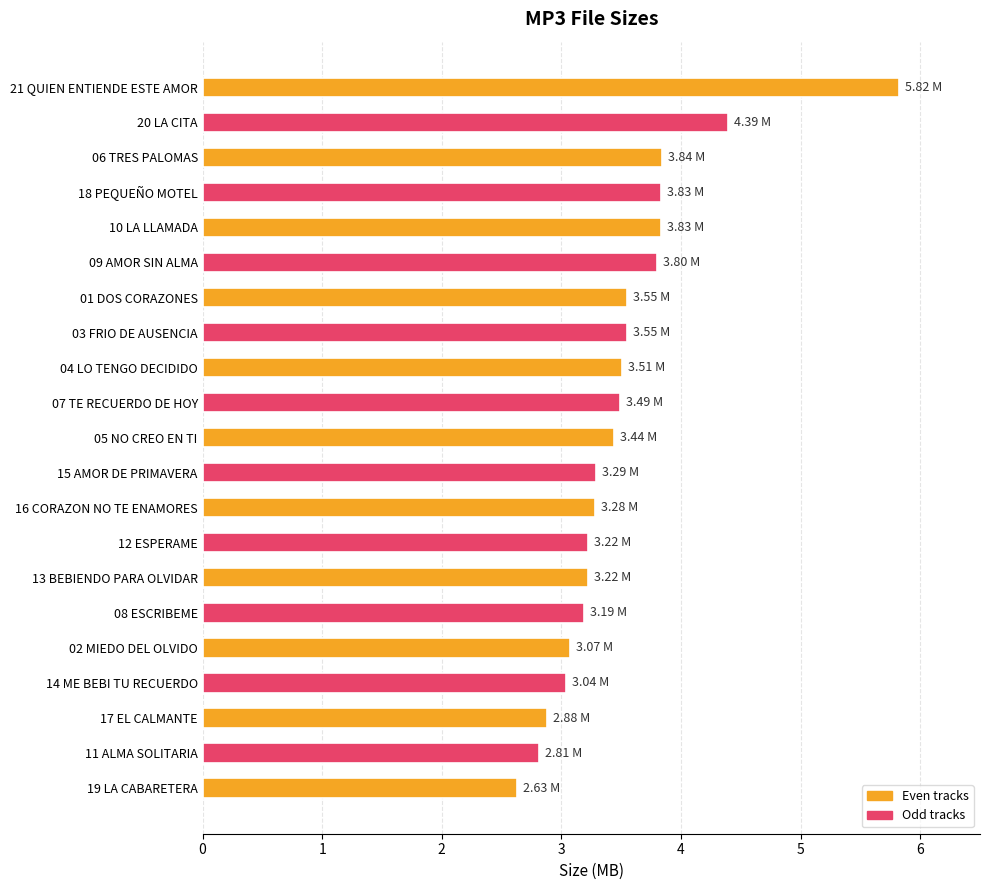

Which has a higher value, 04 LO TENGO DECIDIDO or 02 MIEDO DEL OLVIDO?

04 LO TENGO DECIDIDO